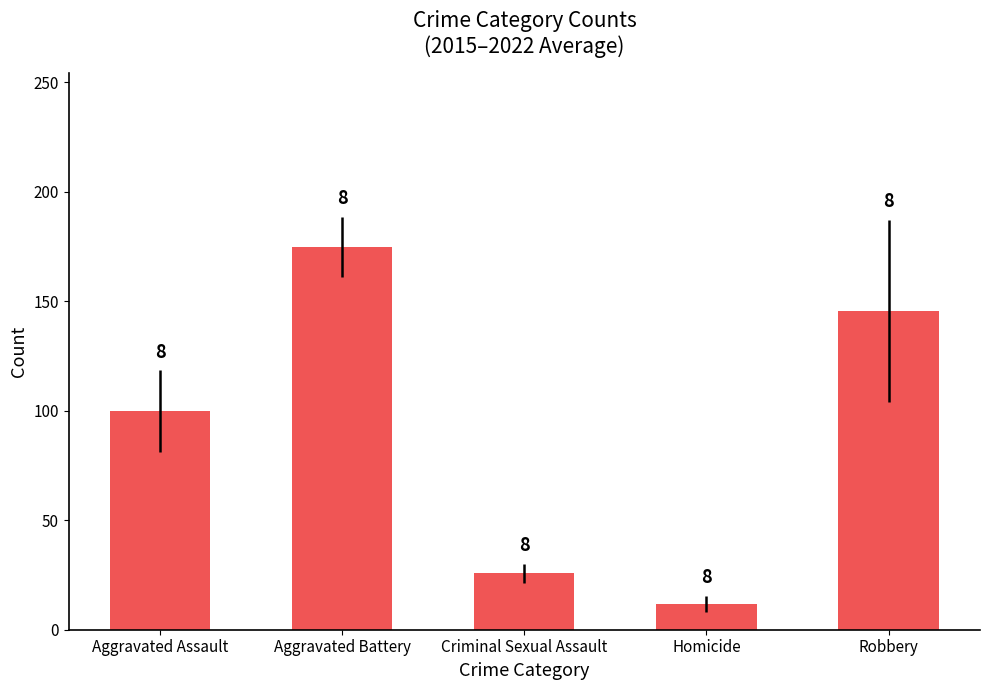

The value at Criminal Sexual Assault is 39.5. True or false?

False